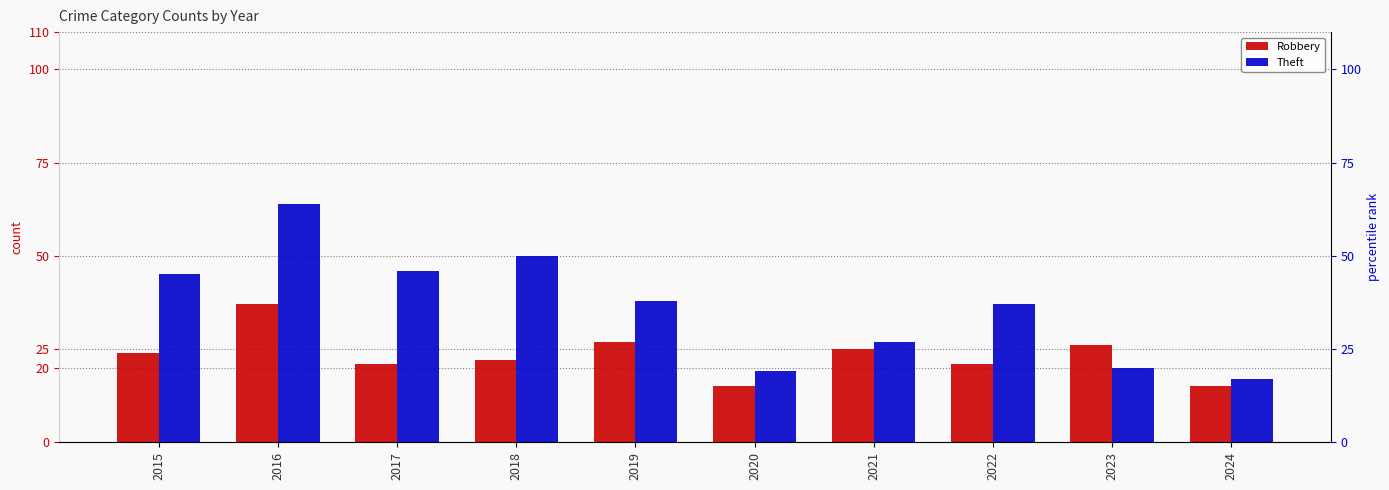

Reading left to right, extract all data points from this chart.

Robbery: 2015=24	2016=37	2017=21	2018=22	2019=27	2020=15	2021=25	2022=21	2023=26	2024=15
Theft: 2015=45	2016=64	2017=46	2018=50	2019=38	2020=19	2021=27	2022=37	2023=20	2024=17